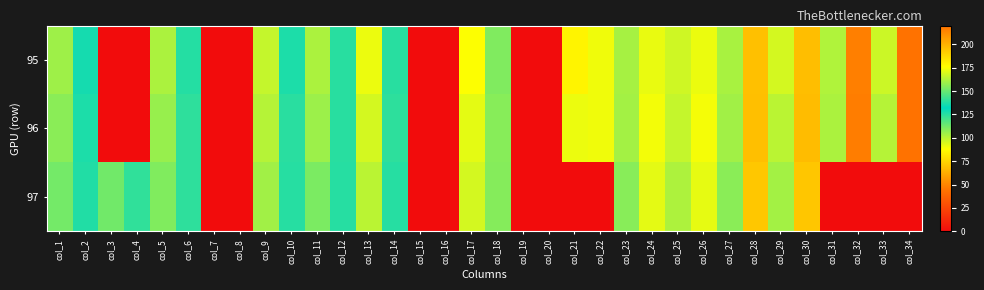

Rank the series by their maximum value, from lowest to highest.

97, 95, 96